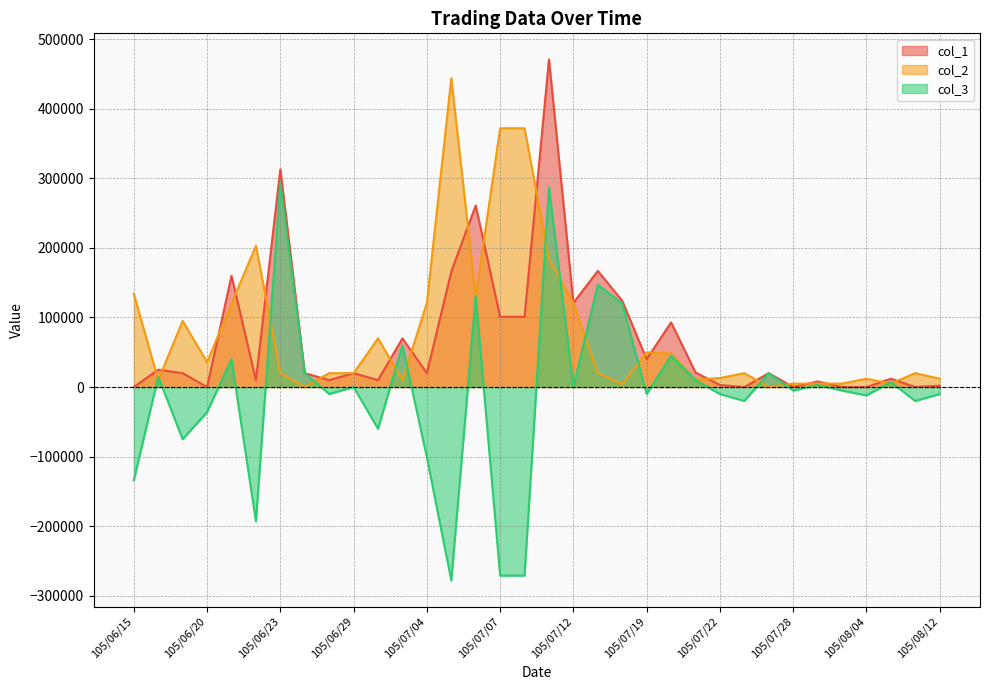

True or false: col_1 and col_2 cross at least once.

True